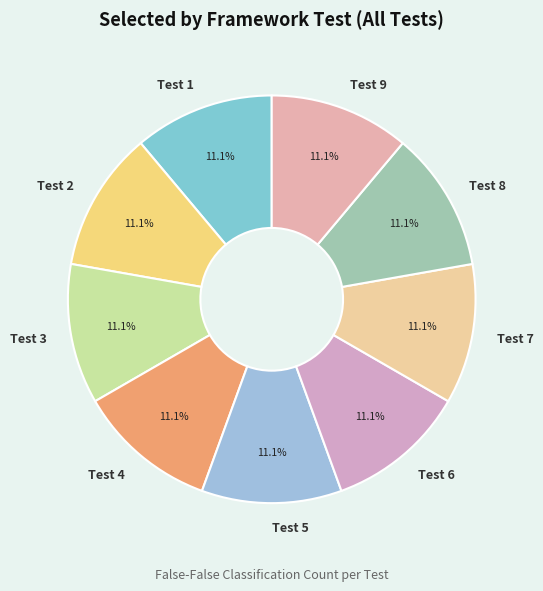

To the nearest percent, what is the average slice percentage?

11%